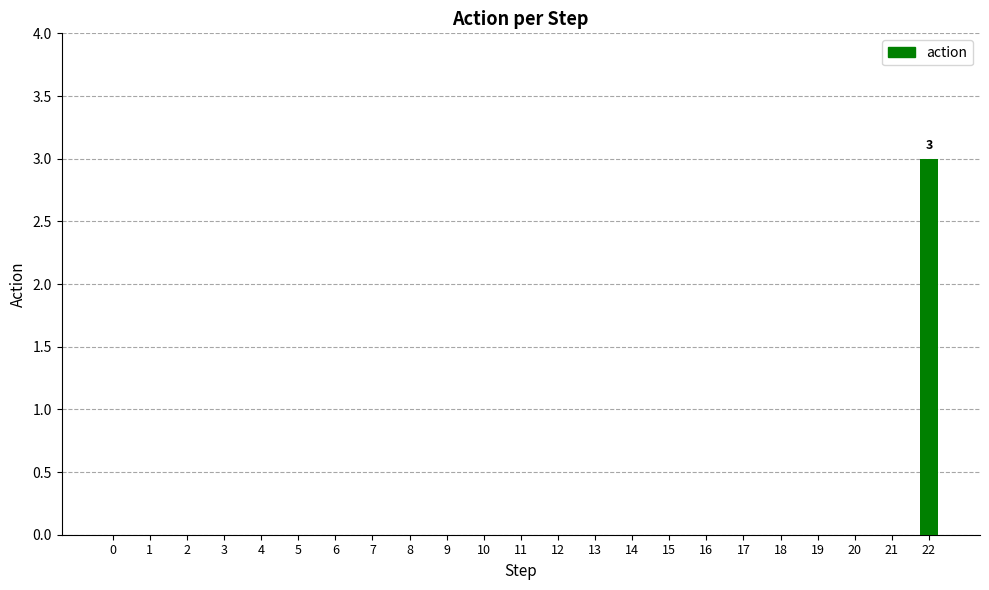

Which has a higher value, 22 or 15?

22